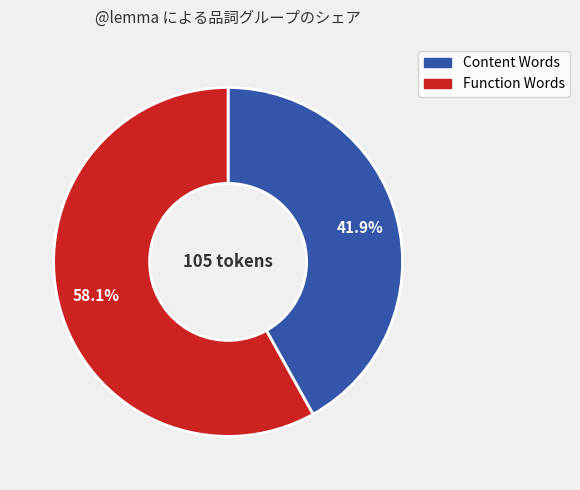

Is there any slice that represents more than half of the pie?

Yes